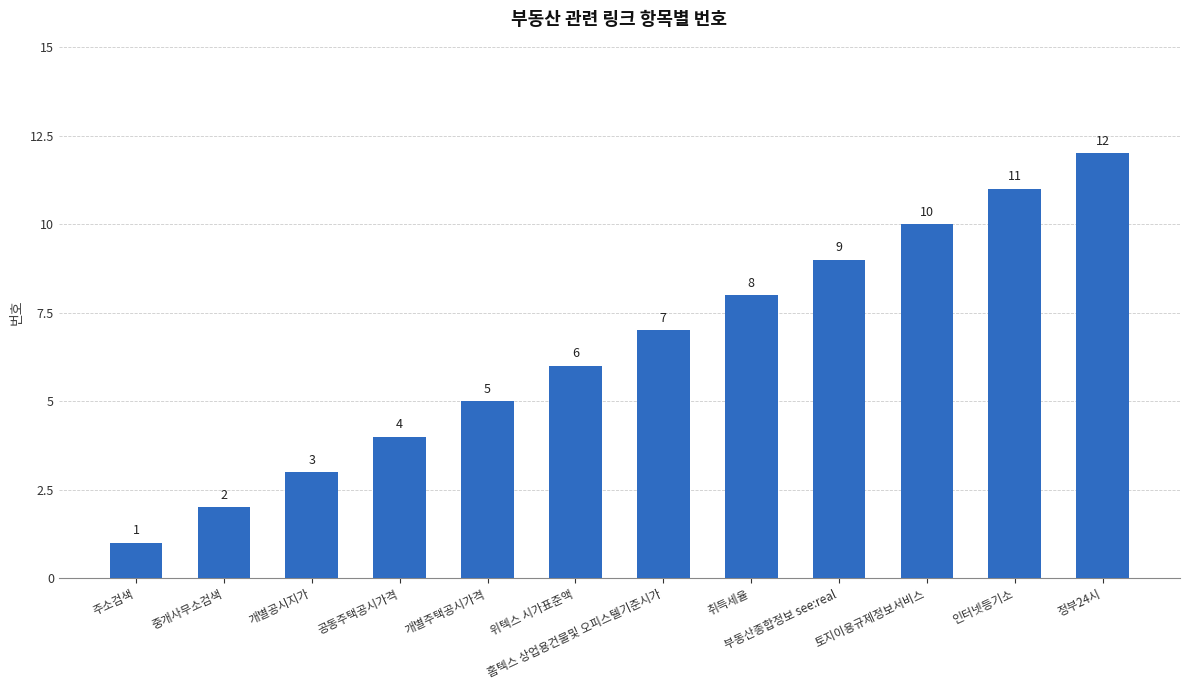

What is the greatest value displayed?

12